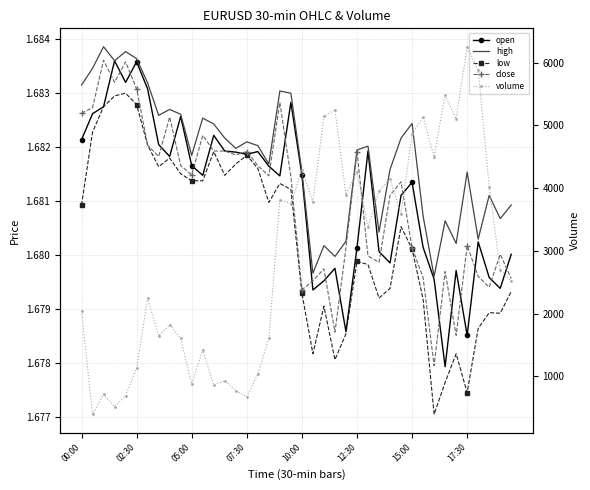

True or false: close and volume cross at least once.

False